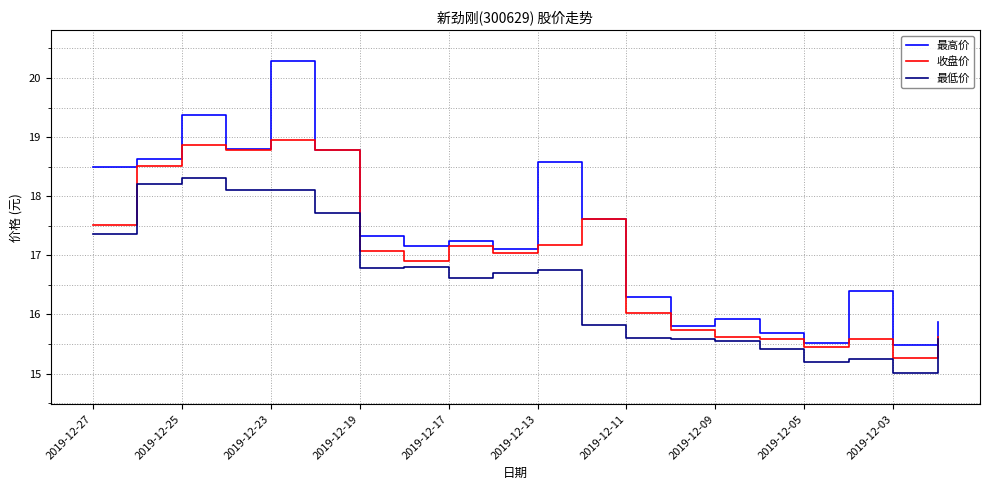

In 最高价, how many points are higher than both neighbors (excluding endpoints)?

6